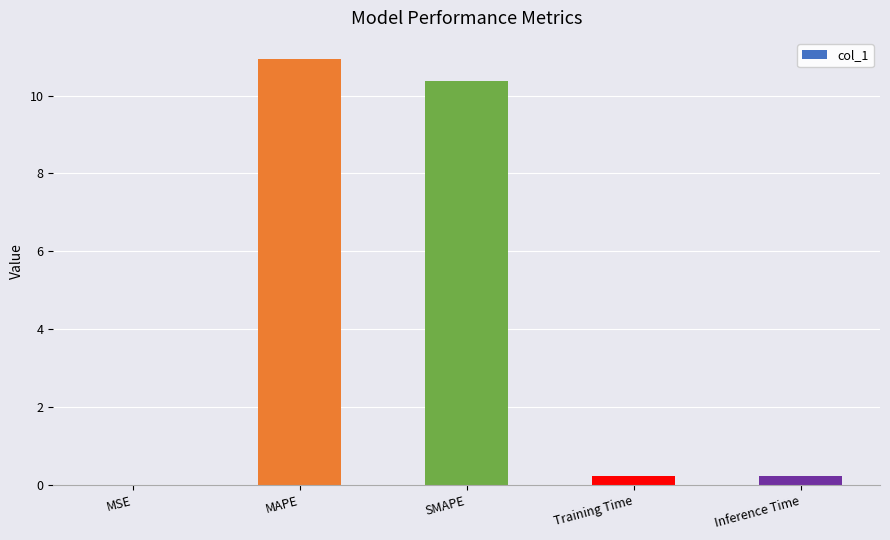

What is the sum of all values?

21.8